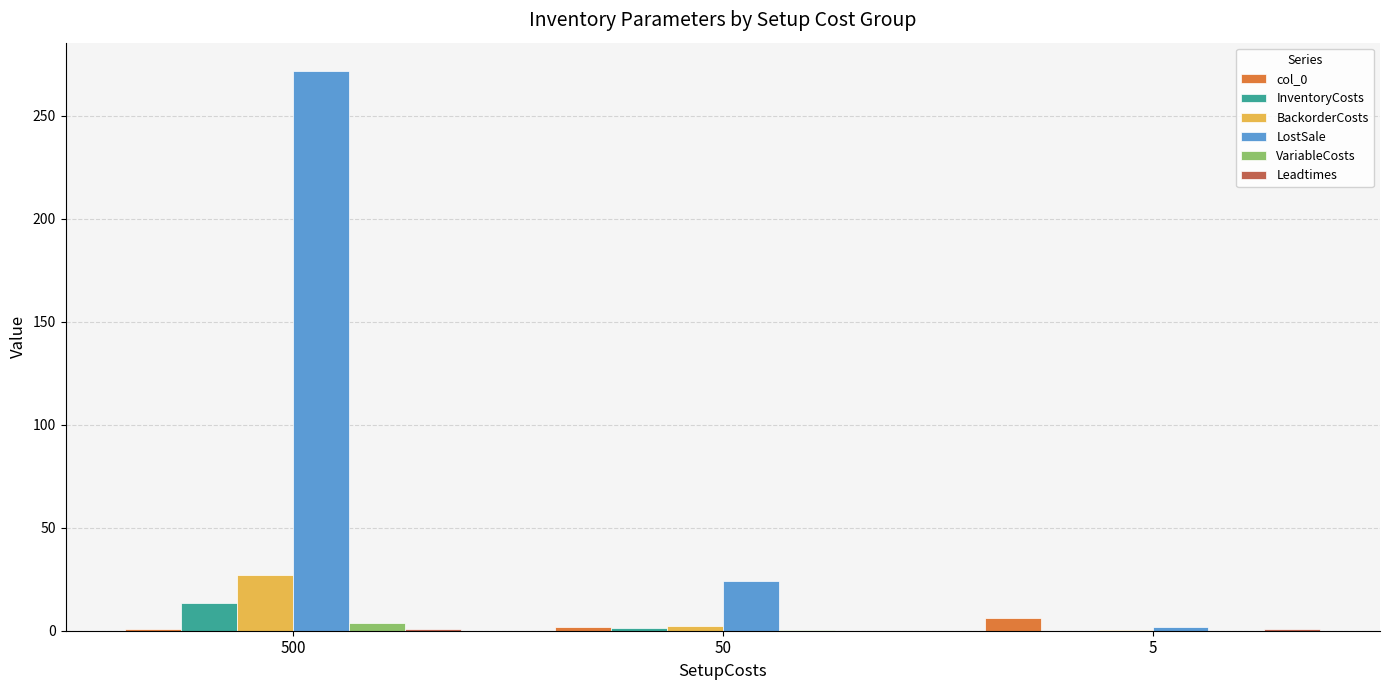

What is the sum of all BackorderCosts values?

29.8